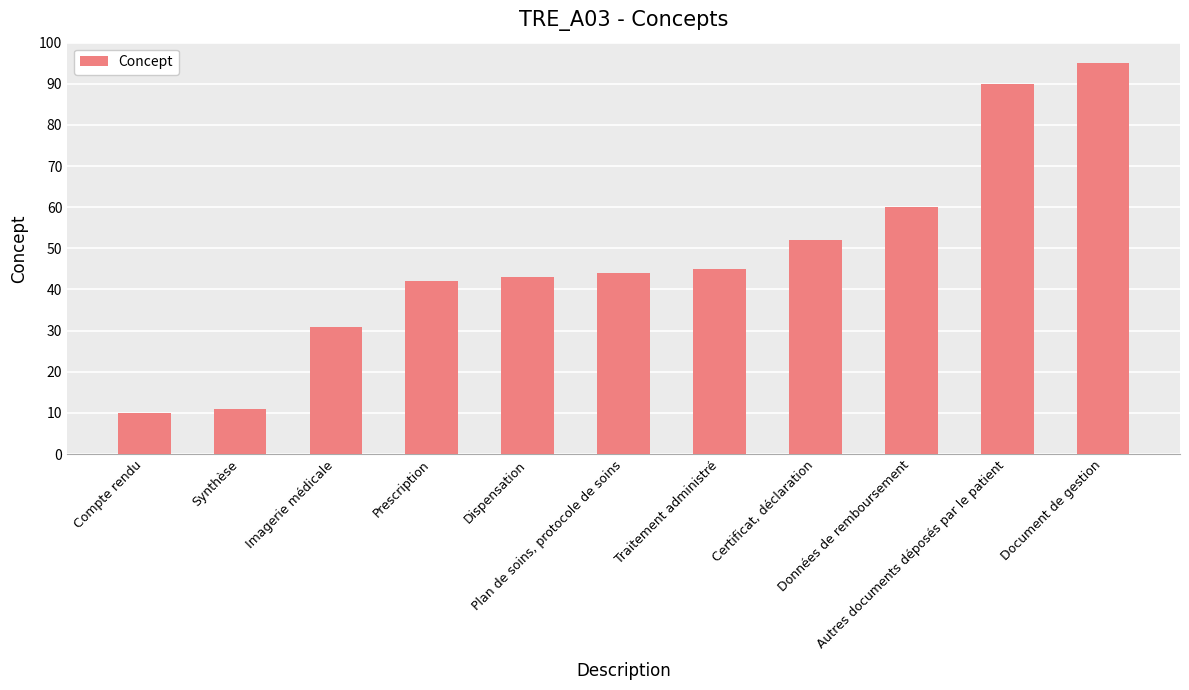

What is the minimum value shown in the chart?

10